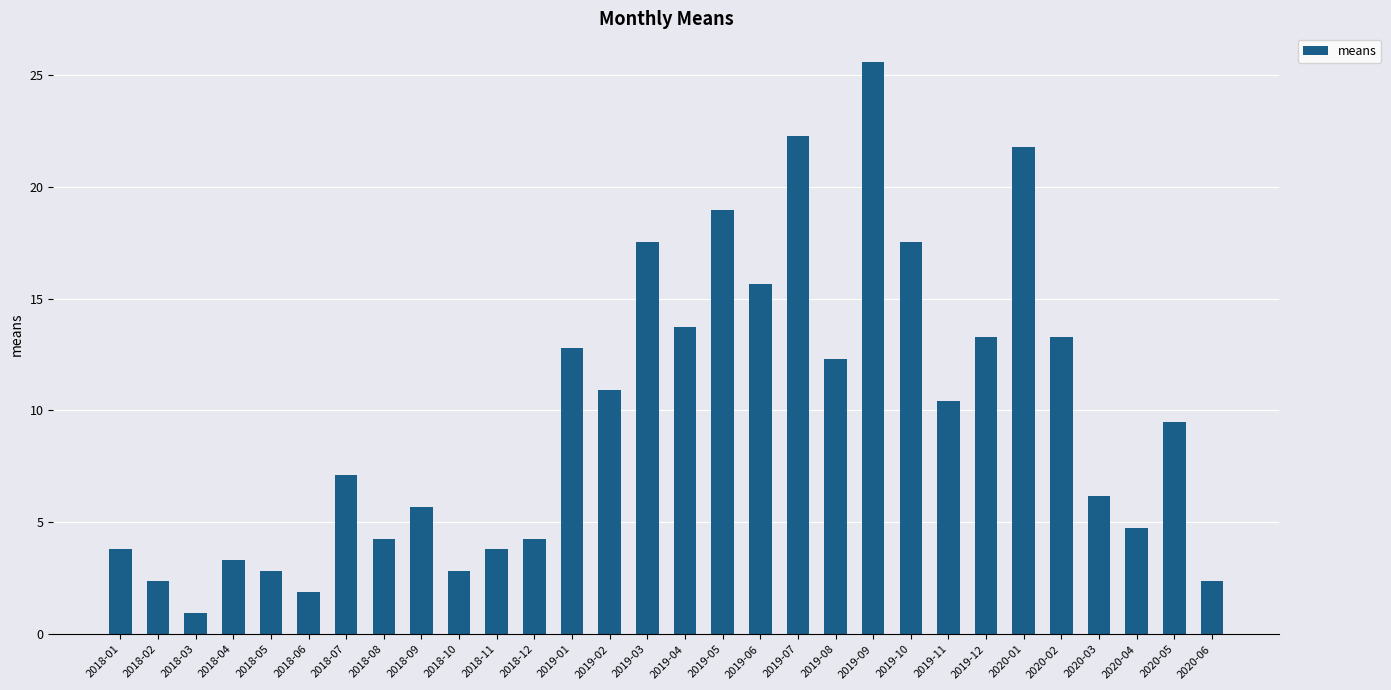

What position from the right is 2019-09?

10